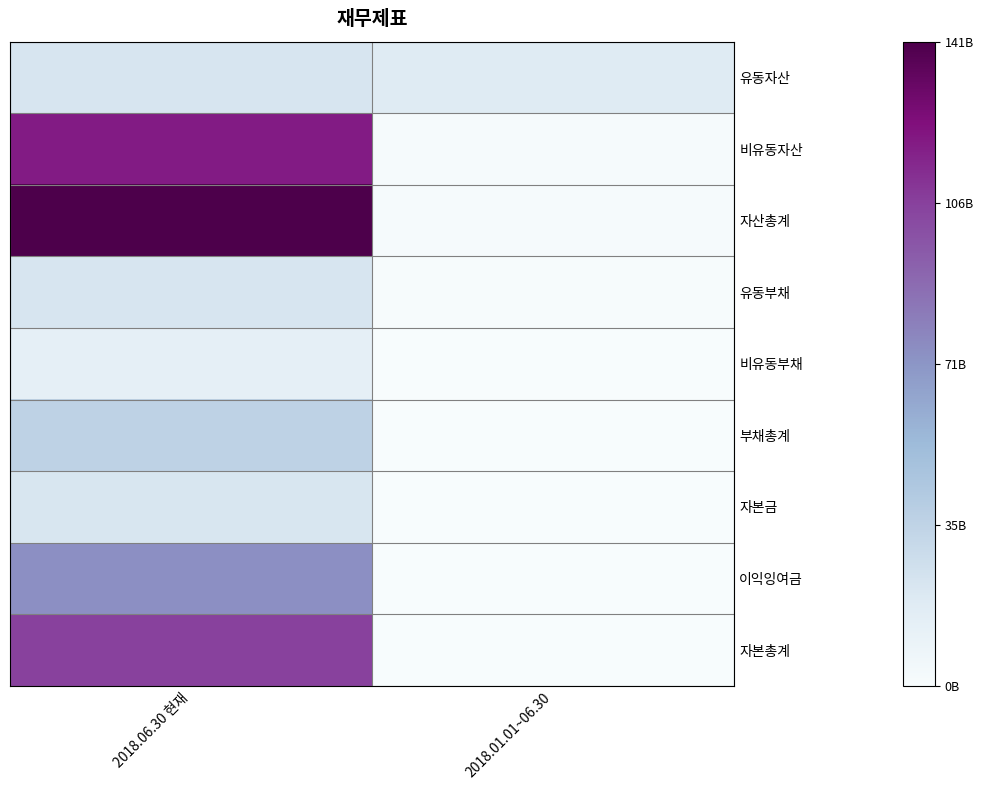

Between 2018.01.01~06.30 and 2018.06.30 현재, which is larger?

2018.06.30 현재